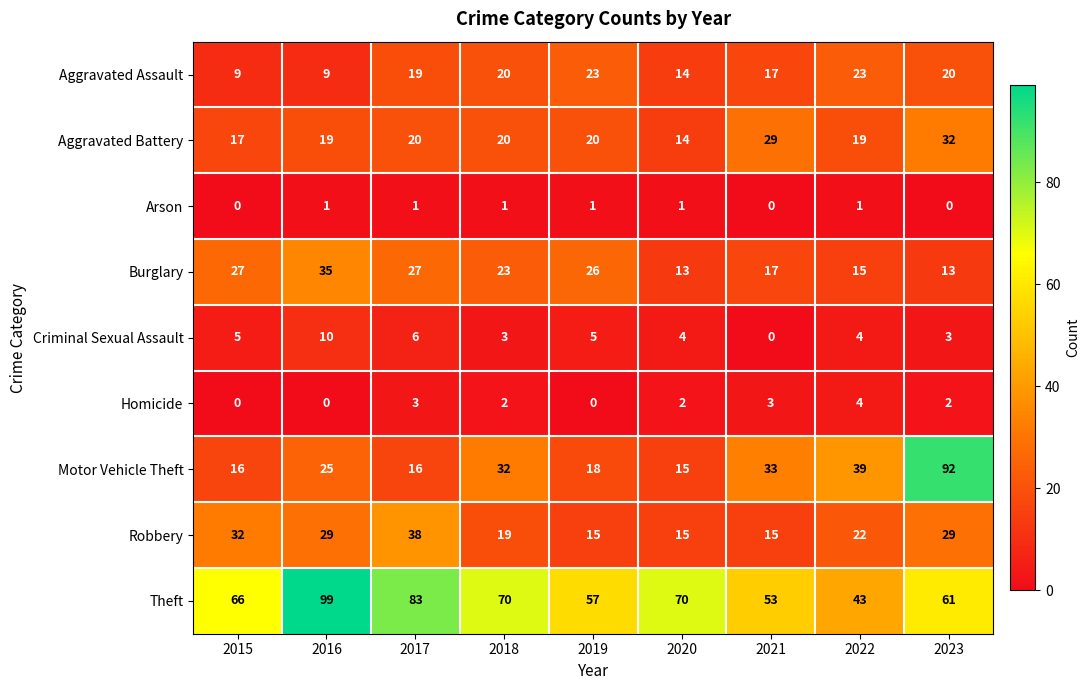

At which label does Robbery first exceed 22?

2015